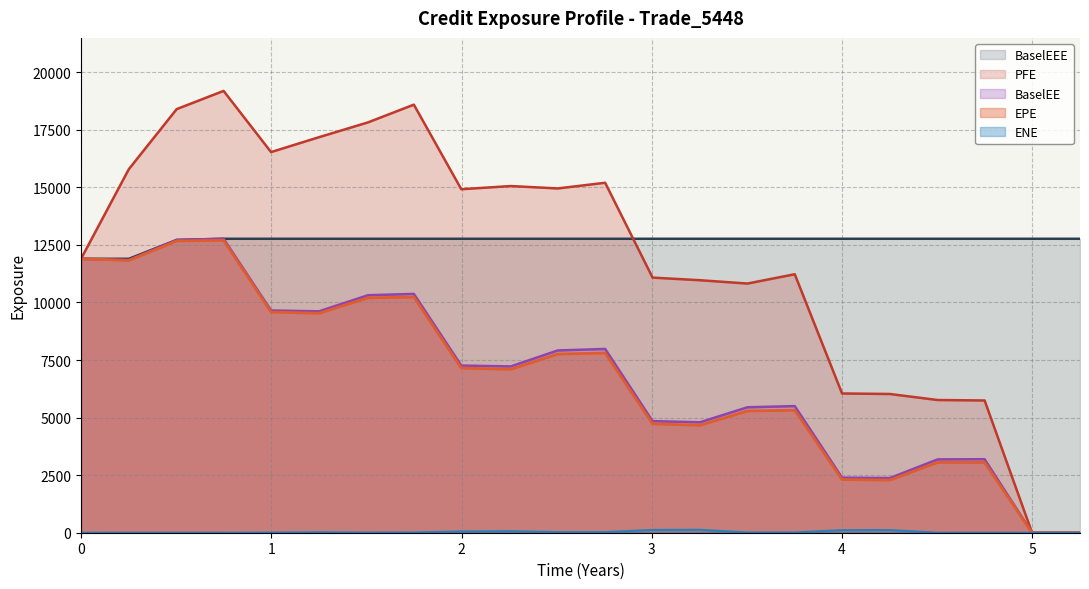

How many values in the ENE series are below 12?

11